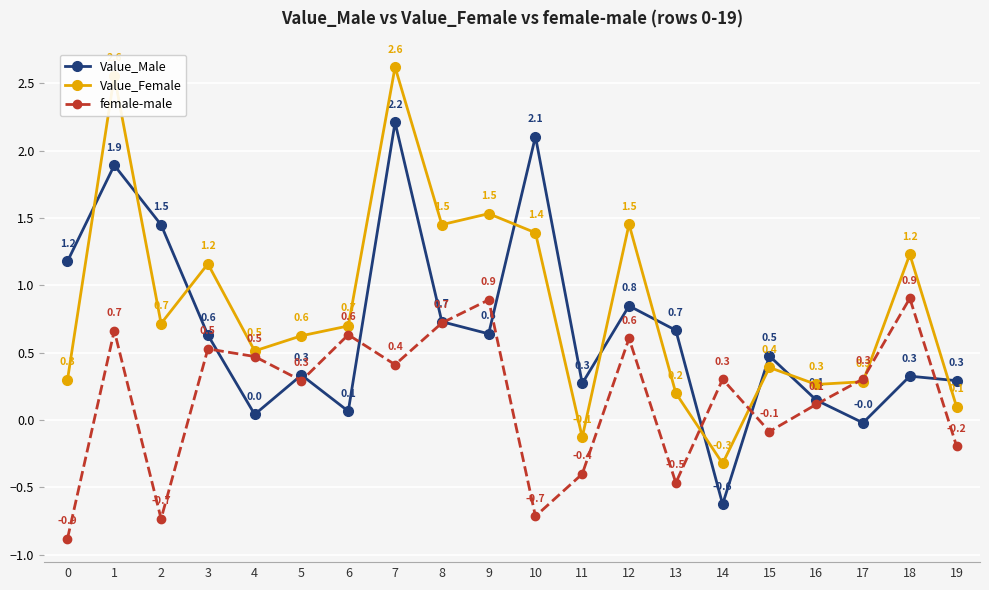

What is the value of the female-male point at the 19th from the left?

0.9